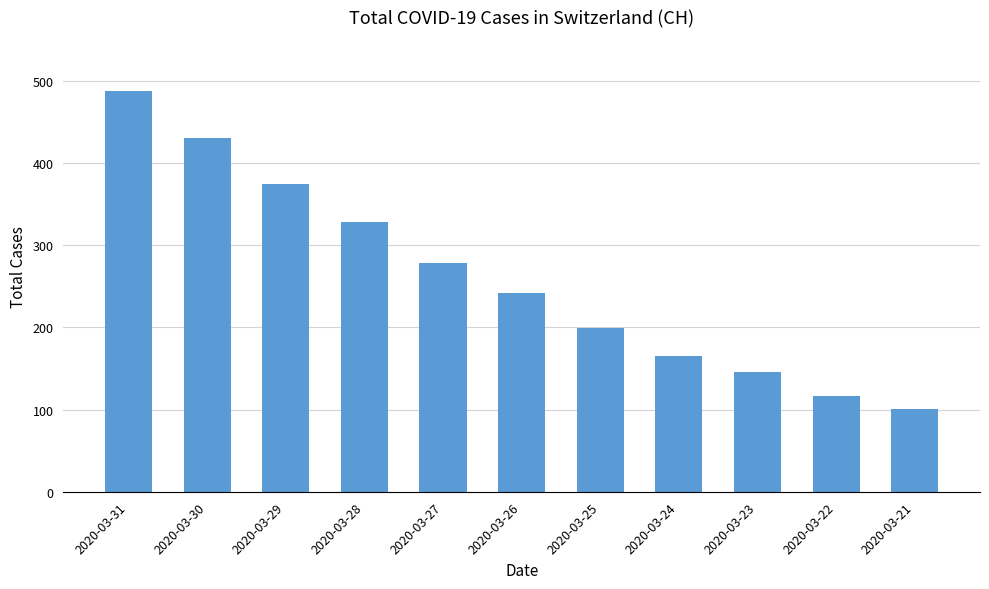

Between 2020-03-26 and 2020-03-24, which is larger?

2020-03-26